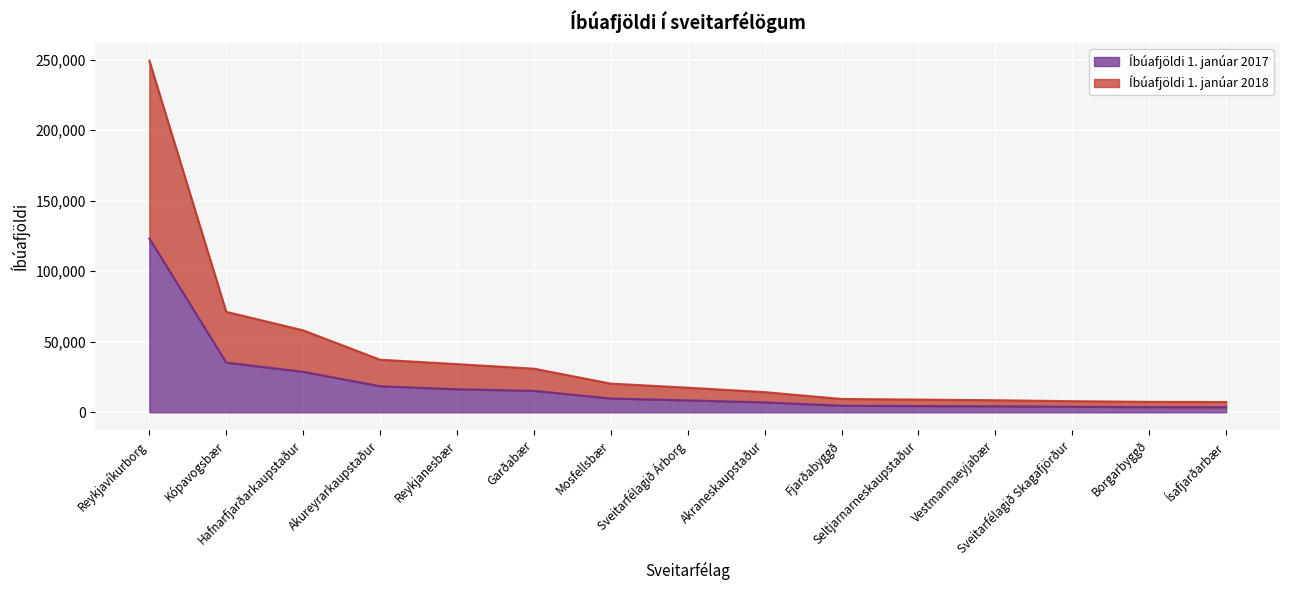

Which category has the highest value across all series?

Reykjavíkurborg